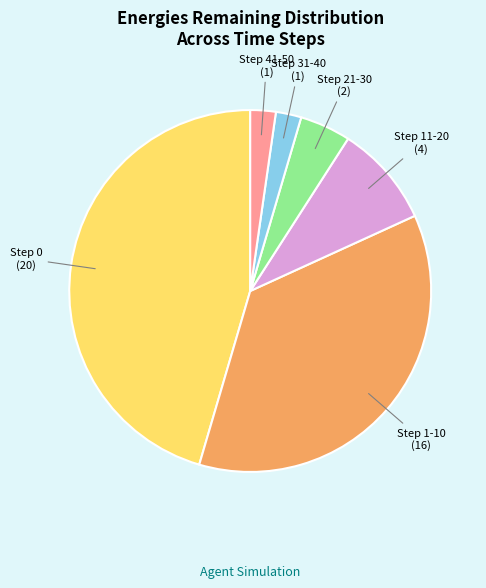

Combined, do Step 1-10 and Step 21-30 account for over 50%?

No